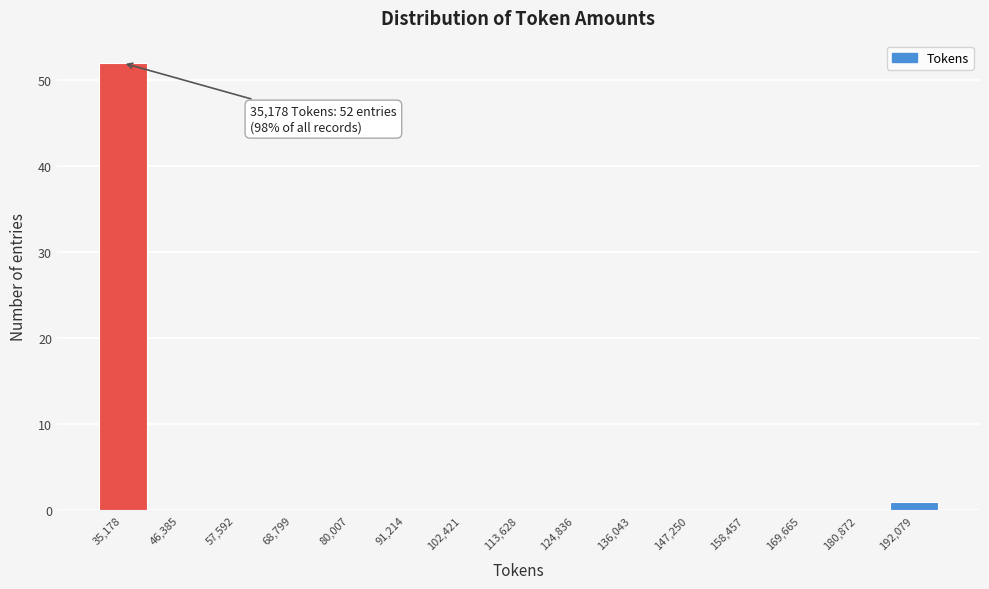

Reading right to left, what are all the values shown in this chart?

192,079=1	180,872=0	169,665=0	158,457=0	147,250=0	136,043=0	124,836=0	113,628=0	102,421=0	91,214=0	80,007=0	68,799=0	57,592=0	46,385=0	35,178=52